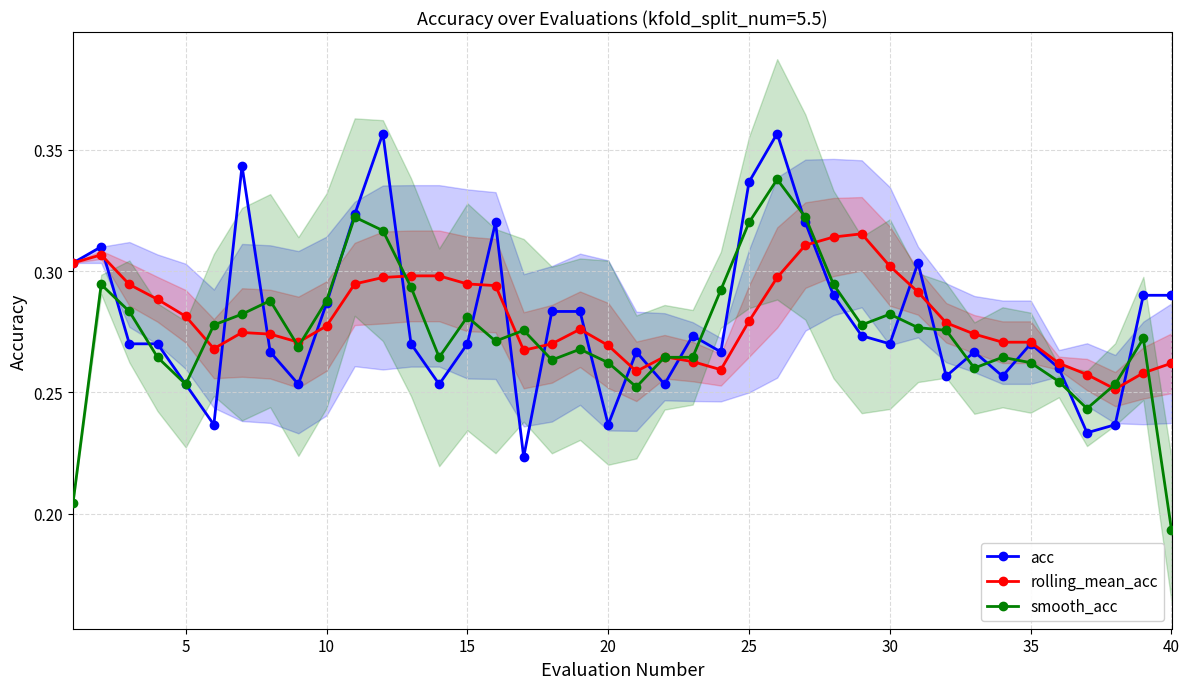

Where is smooth_acc nearest to the value 0?

40